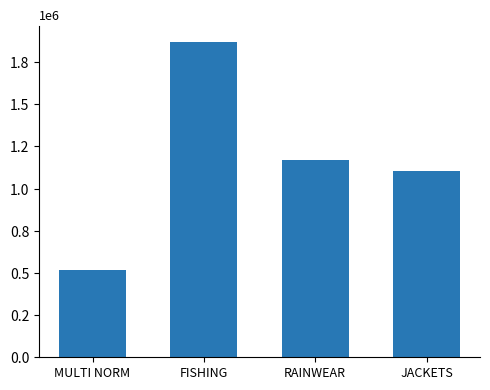

What is the sum of all values?

4665000